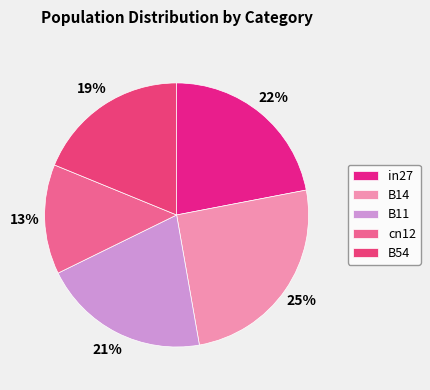

What is the largest slice in the pie chart?

B14